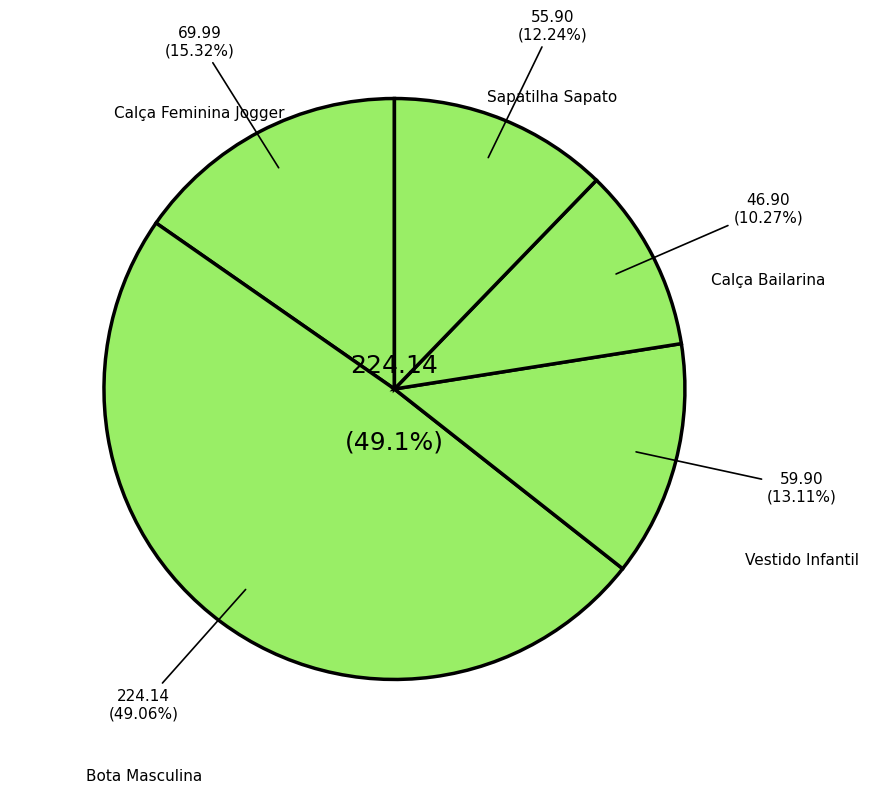

To the nearest percent, what is the combined percentage of Sapatilha Sapato and Vestido Infantil?

25%